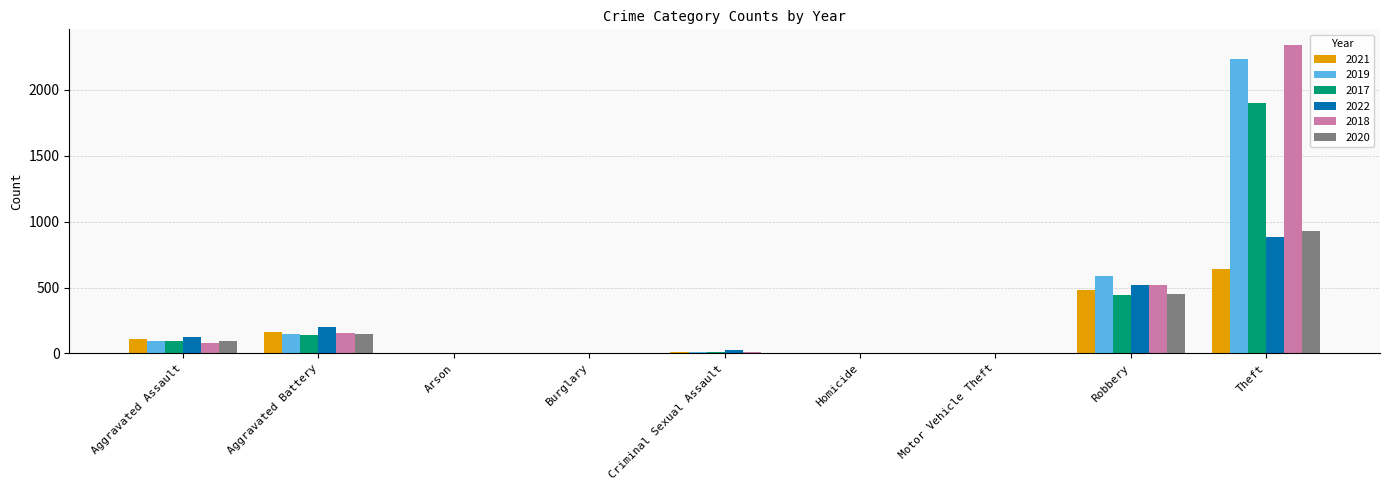

What is the average value of the 2020 series?

182